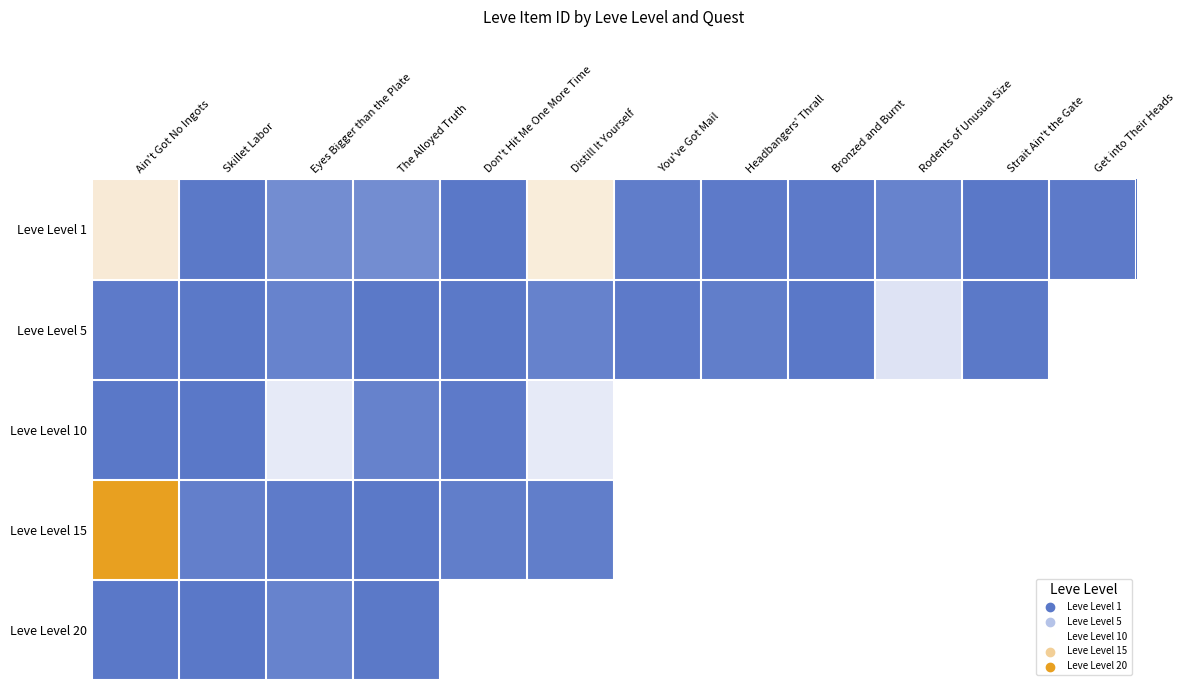

Which series changed the most between Don't Hit Me One More Time and Distill It Yourself?

Leve Level 1